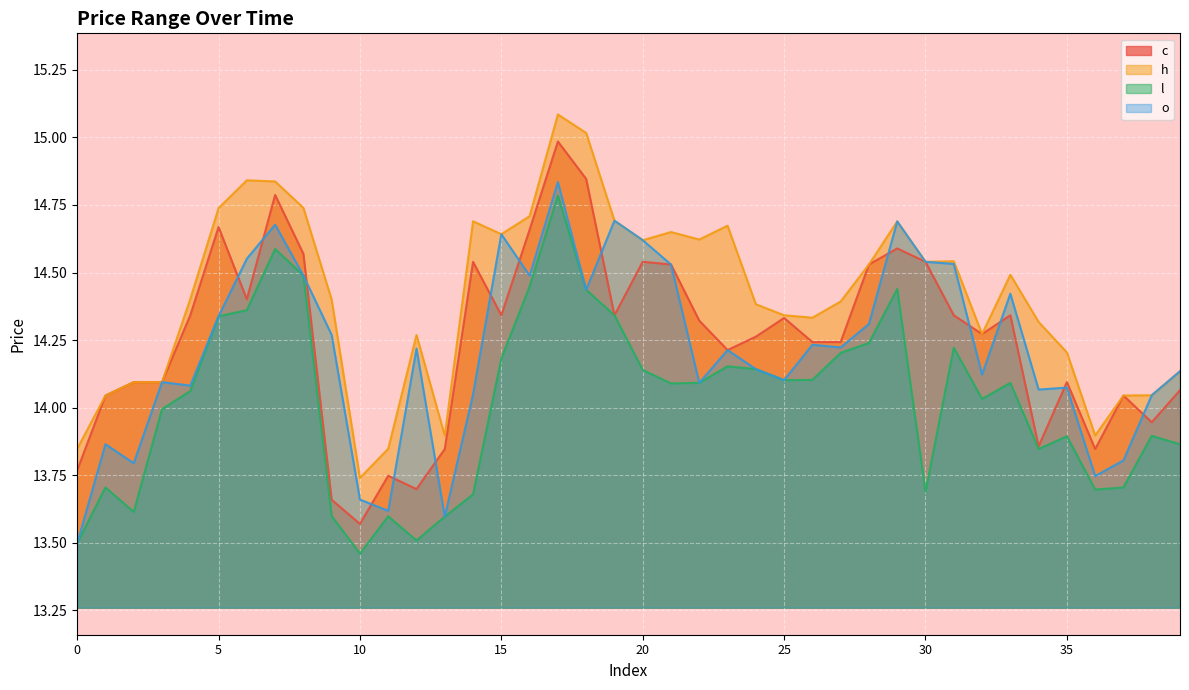

How many lines are shown in the chart?

4